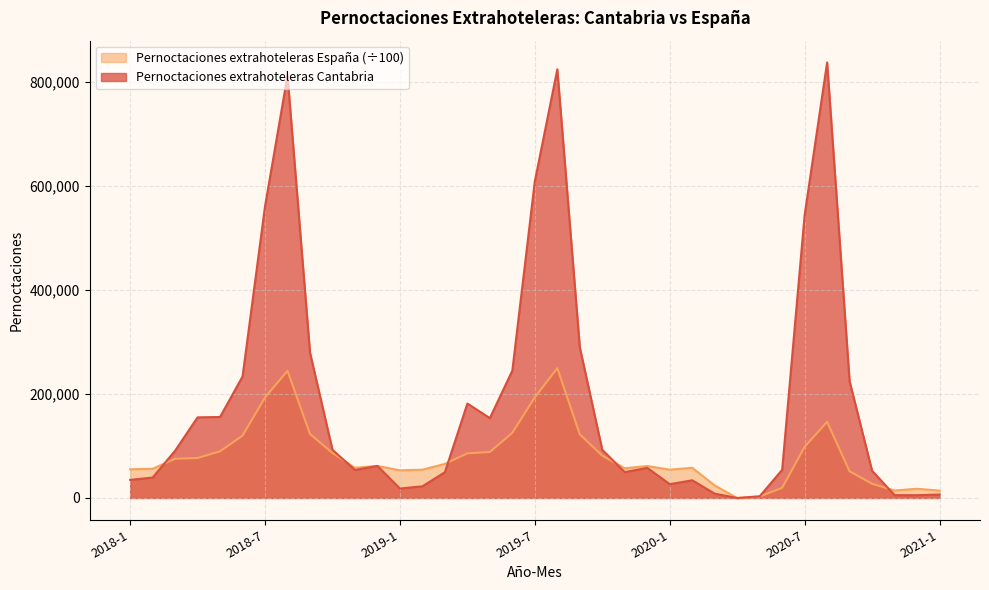

What are all the series names shown in the legend?

Pernoctaciones extrahoteleras España (÷100), Pernoctaciones extrahoteleras Cantabria